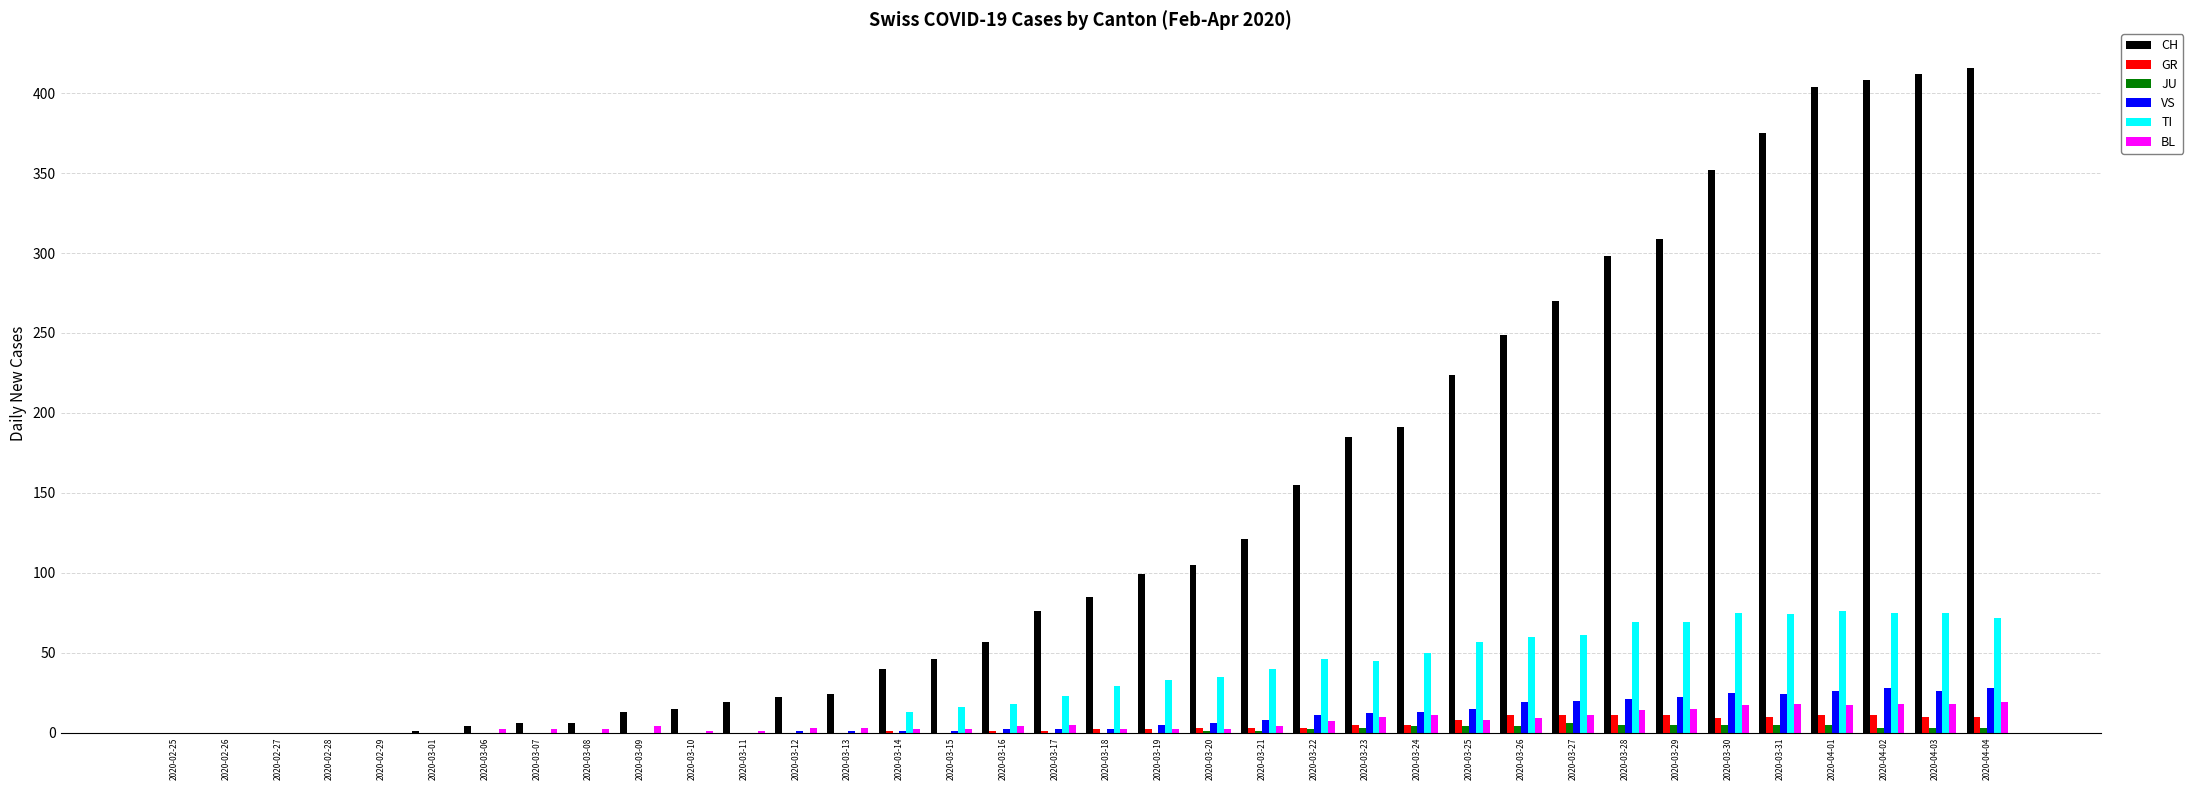

What is the sum of all CH values?

4987